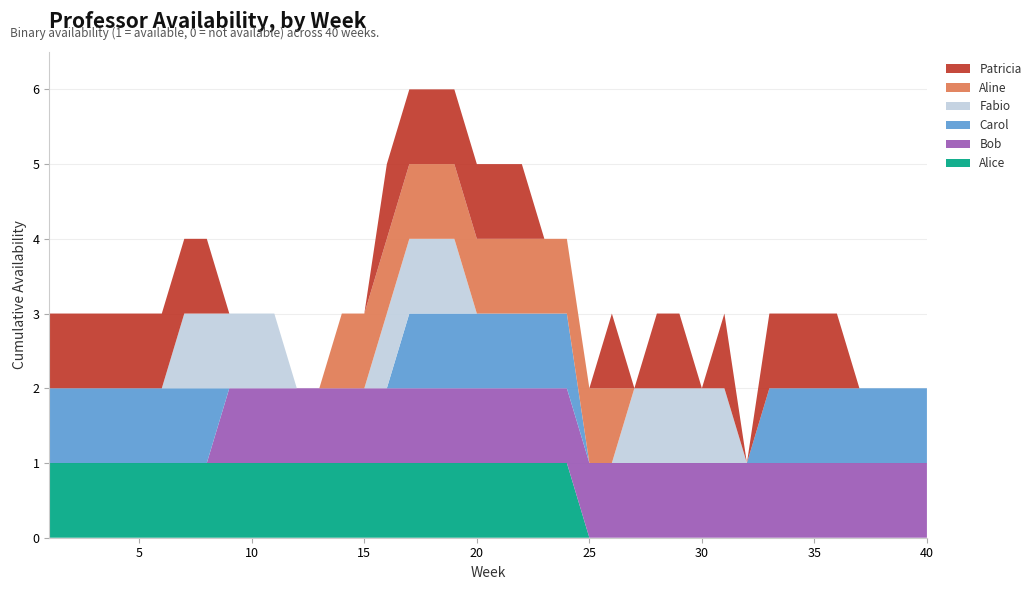

Reading left to right, list all the values displayed in this chart.

Alice: 1	1	1	1	1	1	1	1	1	1	1	1	1	1	1	1	1	1	1	1	1	1	1	1	0	0	0	0	0	0	0	0	0	0	0	0	0	0	0	0
Bob: 0	0	0	0	0	0	0	0	1	1	1	1	1	1	1	1	1	1	1	1	1	1	1	1	1	1	1	1	1	1	1	1	1	1	1	1	1	1	1	1
Carol: 1	1	1	1	1	1	1	1	0	0	0	0	0	0	0	0	1	1	1	1	1	1	1	1	0	0	0	0	0	0	0	0	1	1	1	1	1	1	1	1
Fabio: 0	0	0	0	0	0	1	1	1	1	1	0	0	0	0	1	1	1	1	0	0	0	0	0	0	0	1	1	1	1	1	0	0	0	0	0	0	0	0	0
Aline: 0	0	0	0	0	0	0	0	0	0	0	0	0	1	1	1	1	1	1	1	1	1	1	1	1	1	0	0	0	0	0	0	0	0	0	0	0	0	0	0
Patricia: 1	1	1	1	1	1	1	1	0	0	0	0	0	0	0	1	1	1	1	1	1	1	0	0	0	1	0	1	1	0	1	0	1	1	1	1	0	0	0	0